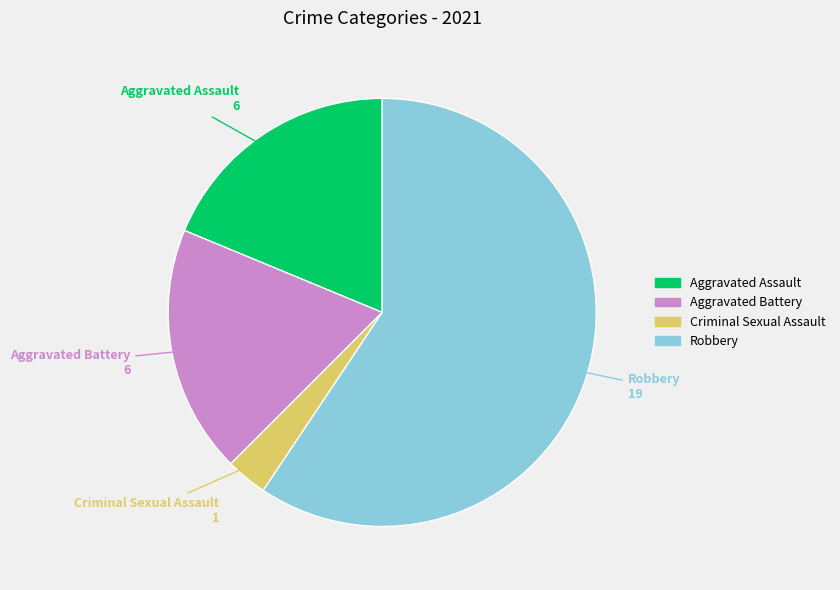

Which has a higher value, Robbery or Aggravated Assault?

Robbery